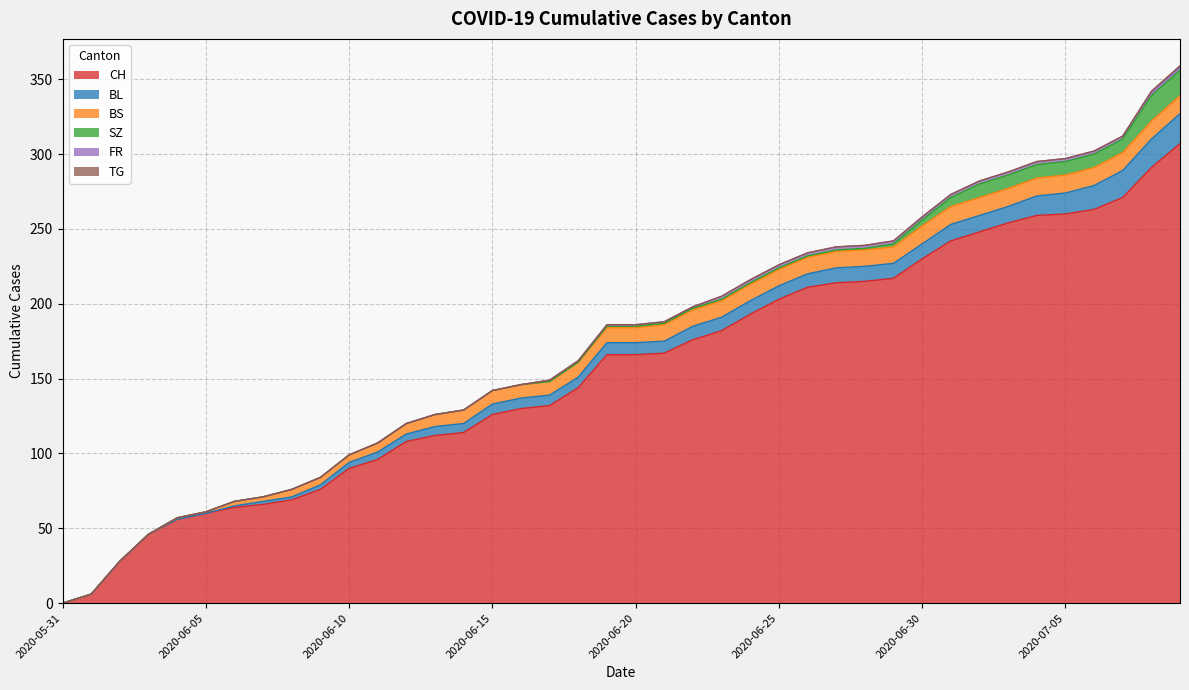

Count the number of data series in this chart.

6